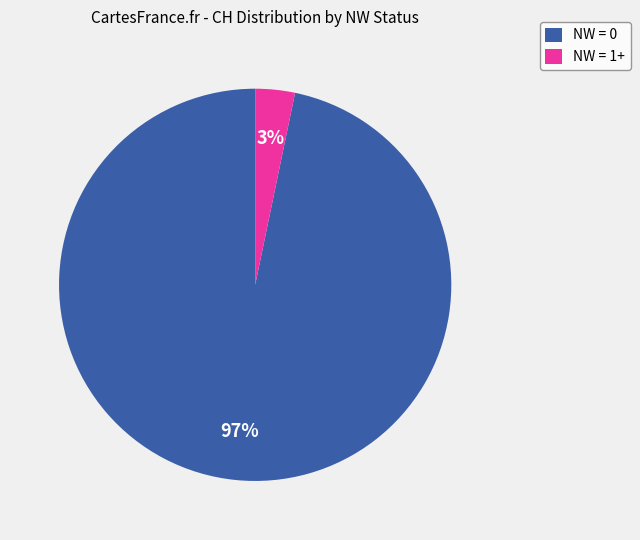

Between NW = 1+ and NW = 0, which is larger?

NW = 0